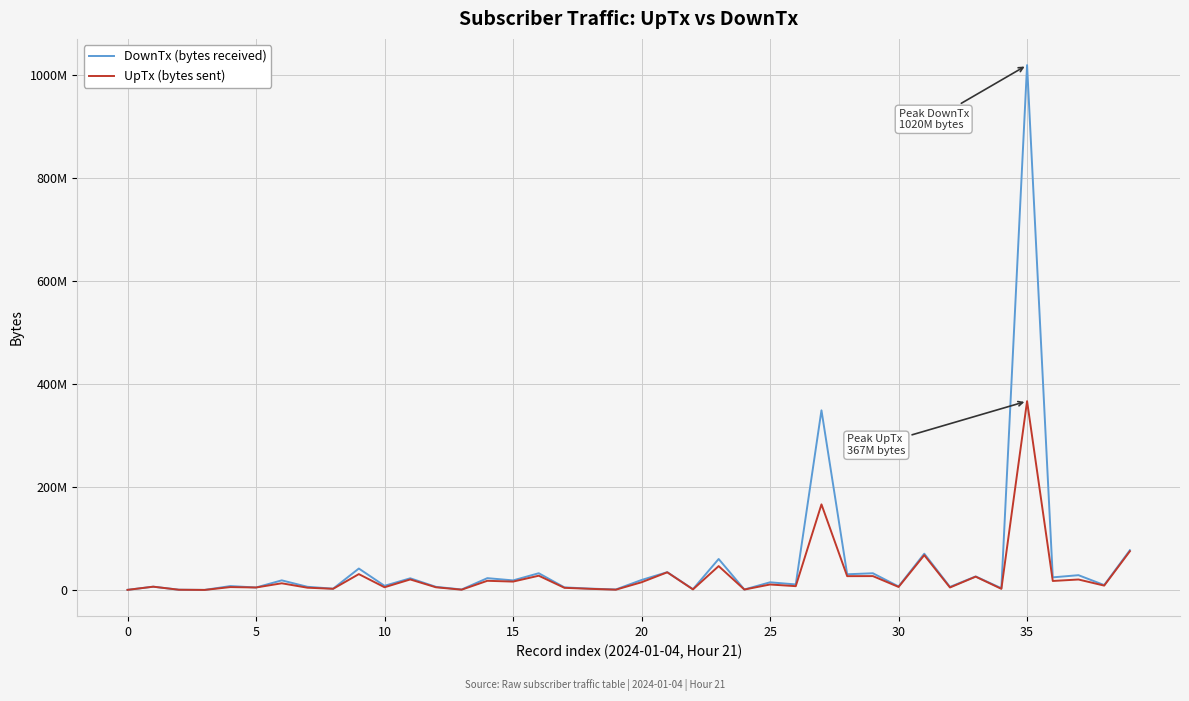

Is this an area chart (filled region under the line)?

No